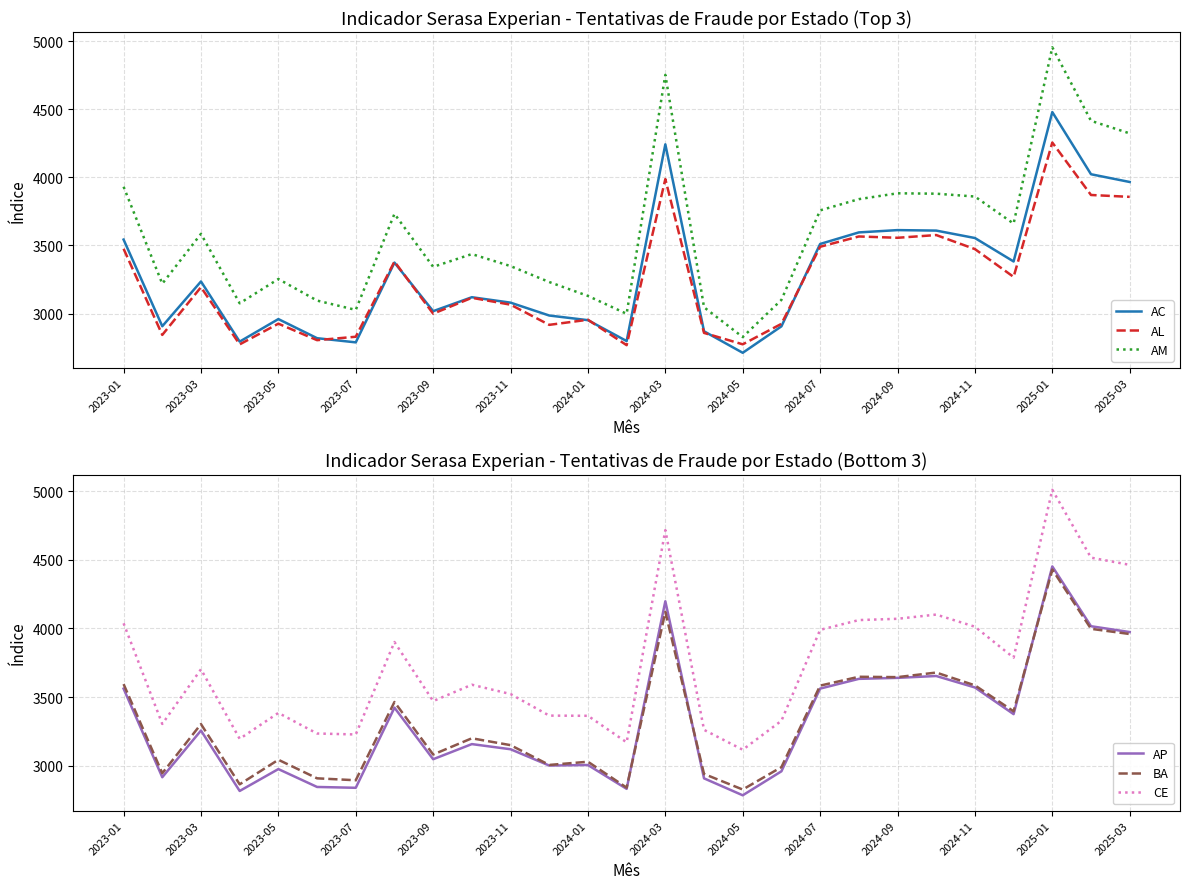

How many data points does each series have?

27